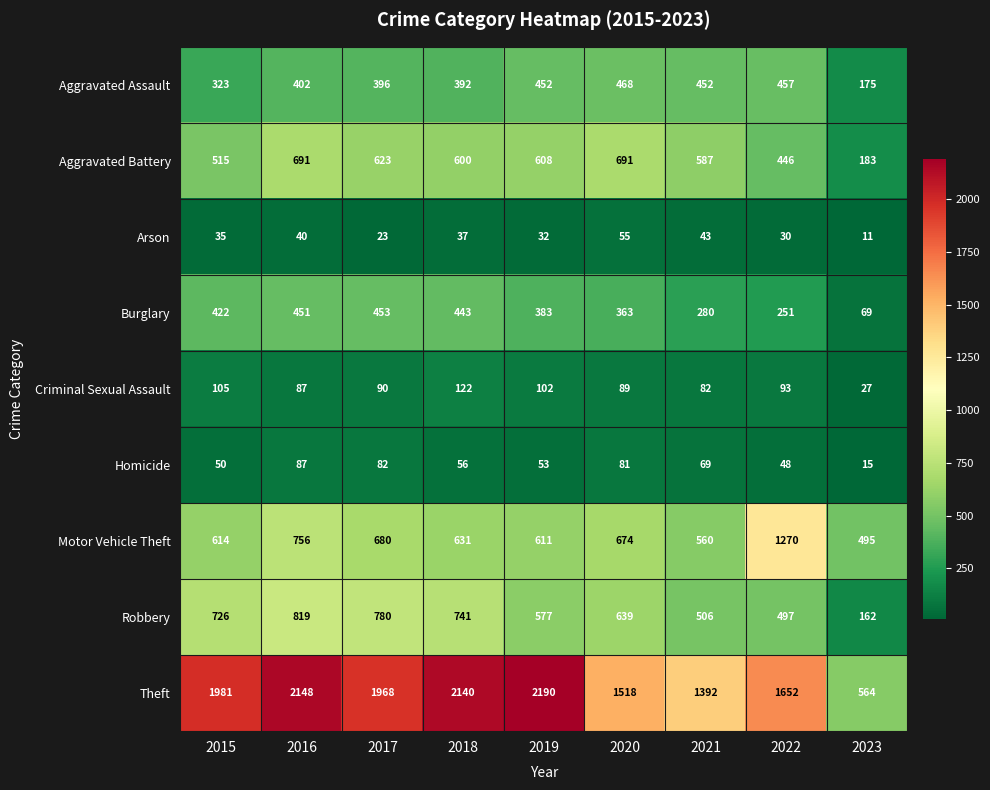

What is the total value across all series at 2018?

5162